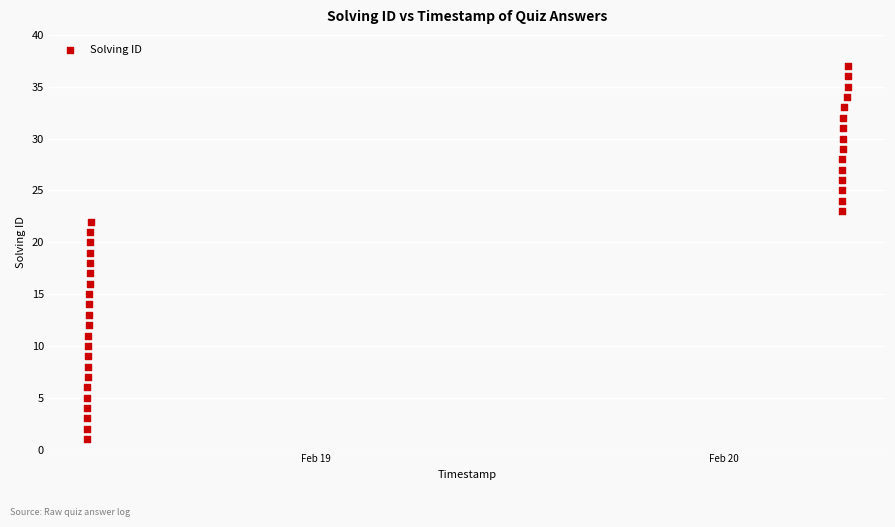

What is the range of Y values (max minus min)?

36